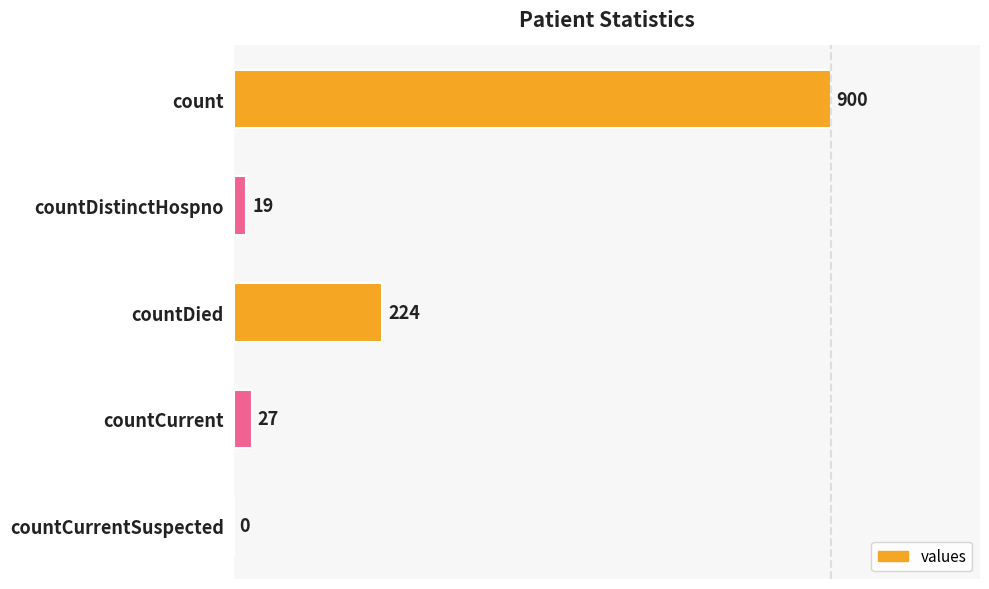

Count the number of categories in the chart.

5